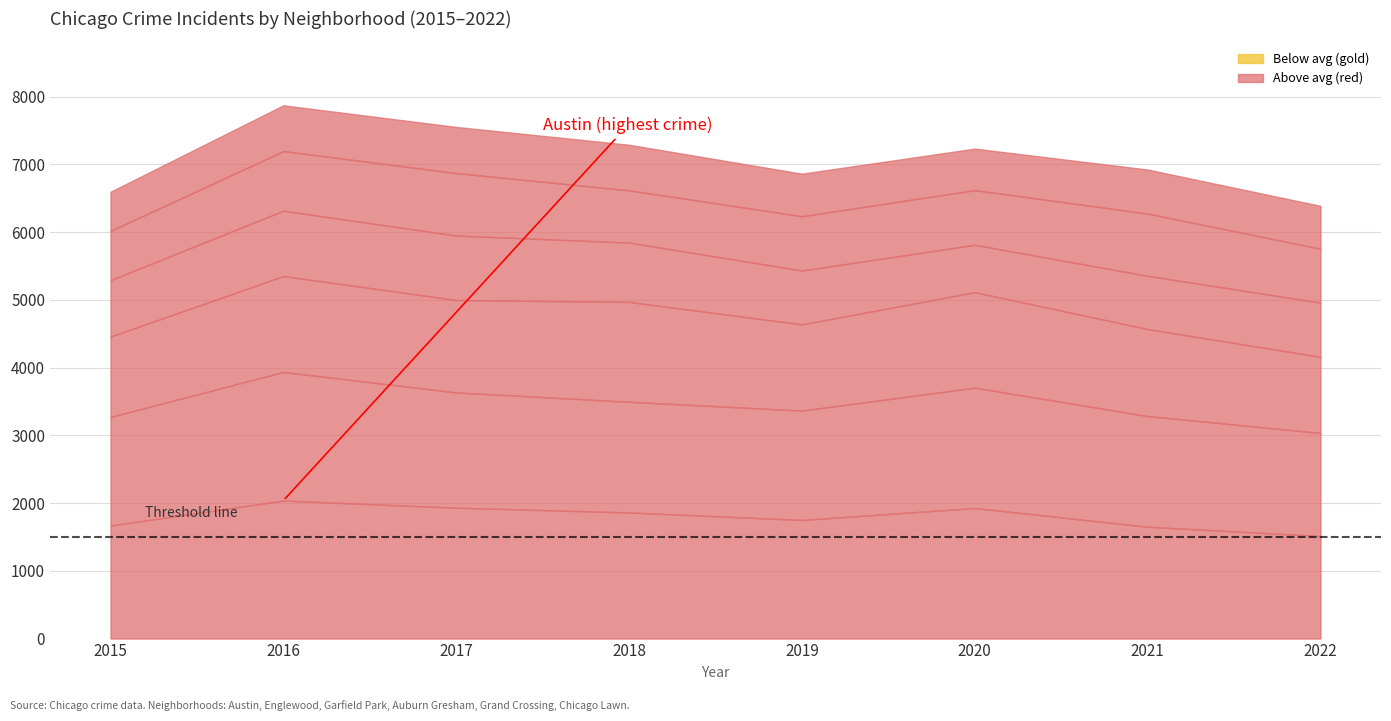

At which label does Auburn Gresham first exceed 834?

2016